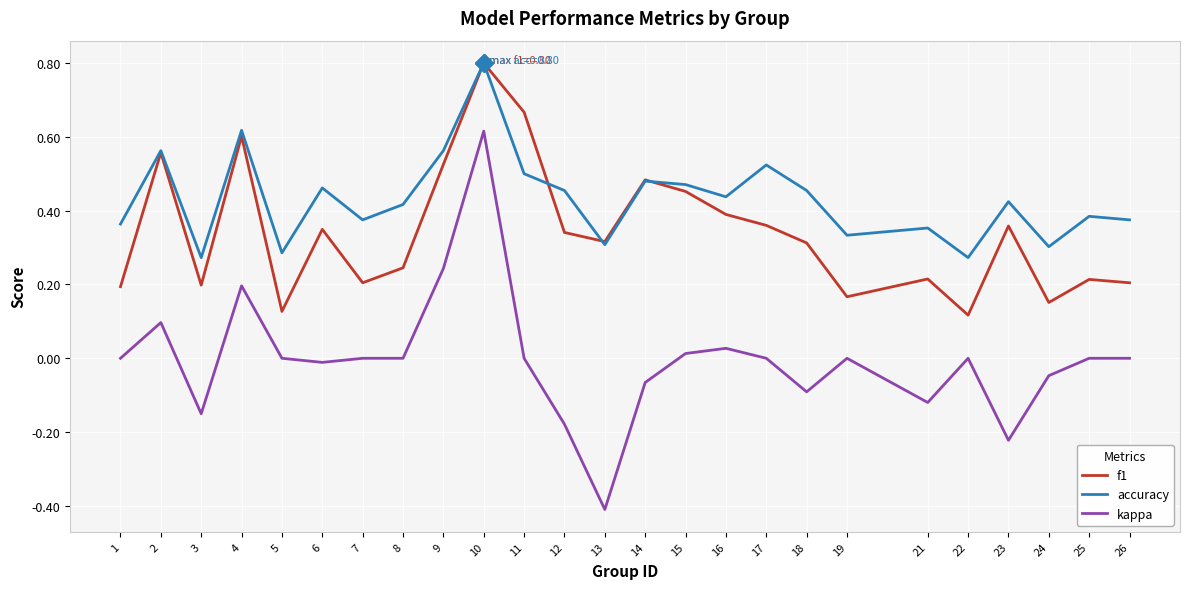

At how many categories does at least one series exceed 0?

25